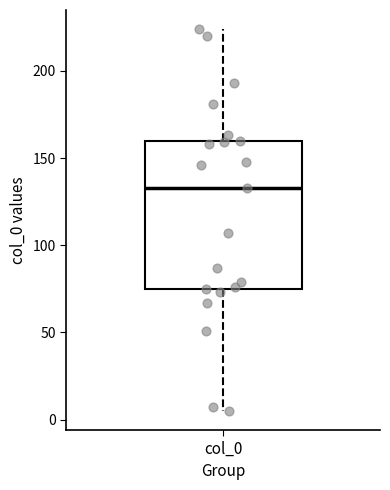

Read this box plot against the y-axis: the position of the median line, the range covered by the box, and the ends of both whiskers. The values are not printed on the chart, so give them approximately, as read against the axis.

median 135, box 75 to 160, whiskers 5 to 225